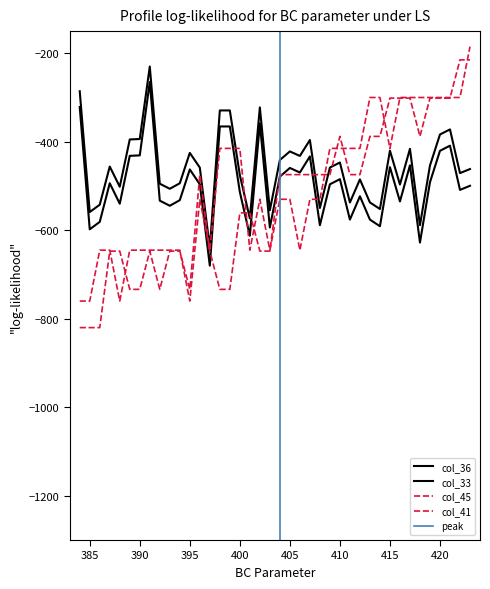

How many lines are shown in the chart?

4